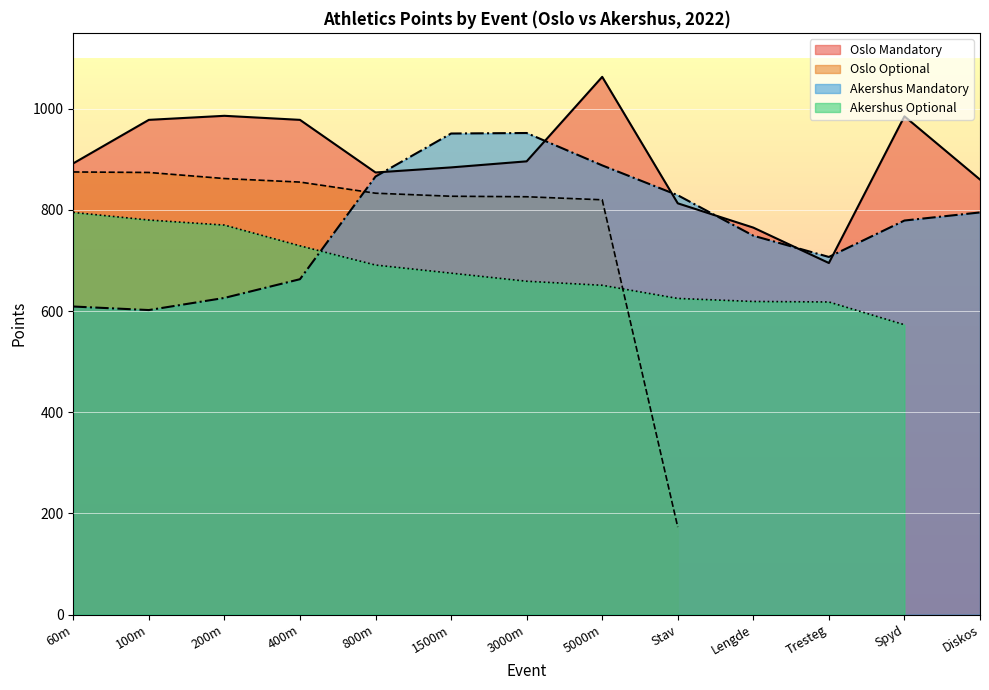

What is the maximum value shown in the chart?

1063